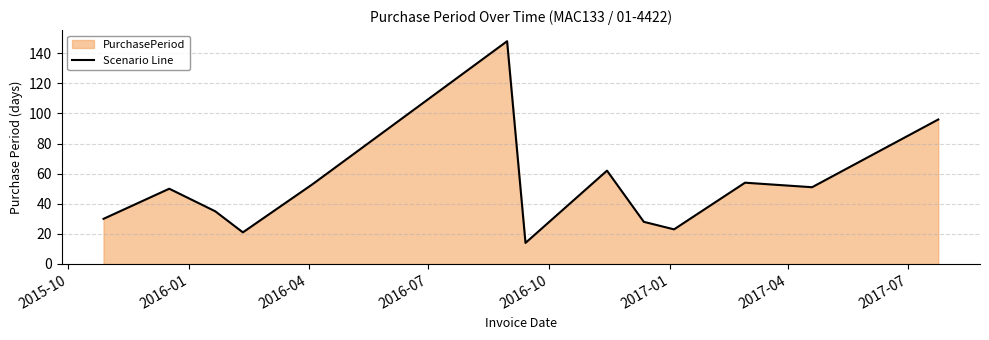

True or false: there are more than 0 points higher than both neighbors.

True